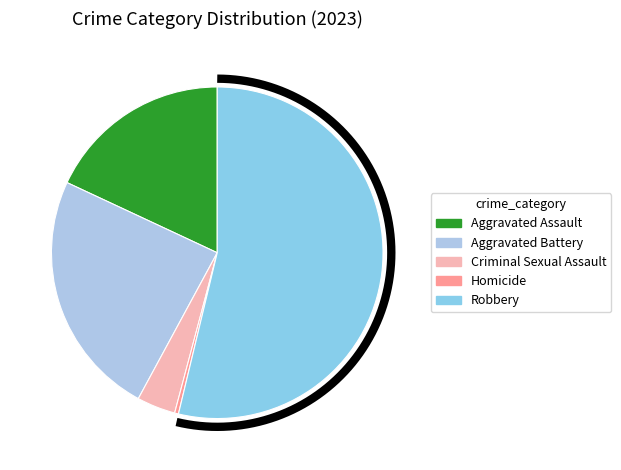

Is Homicide the majority of the pie?

No